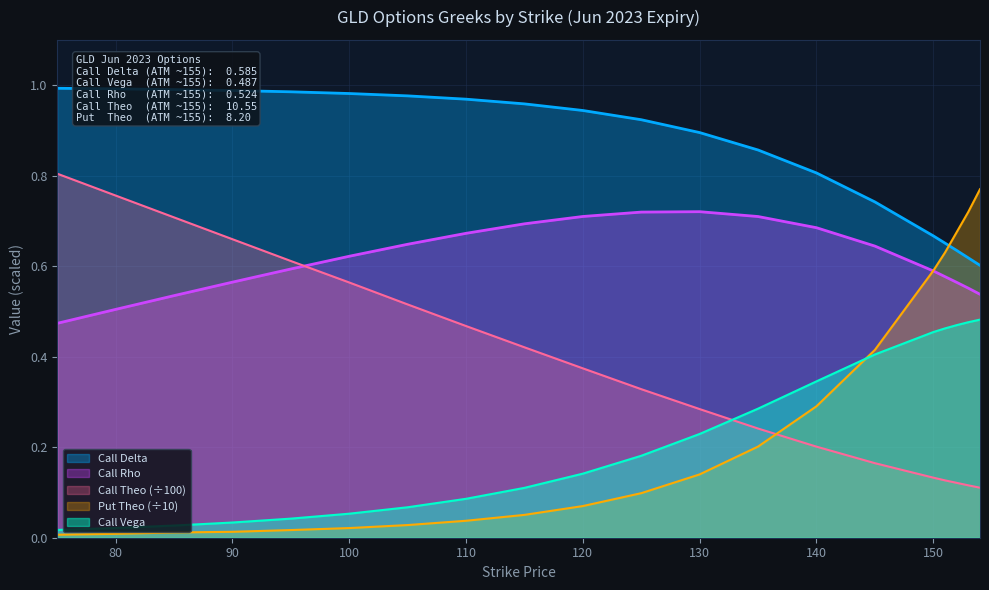

Is the value of Call Rho at 105 greater than the value of Put Theo at 125?

Yes